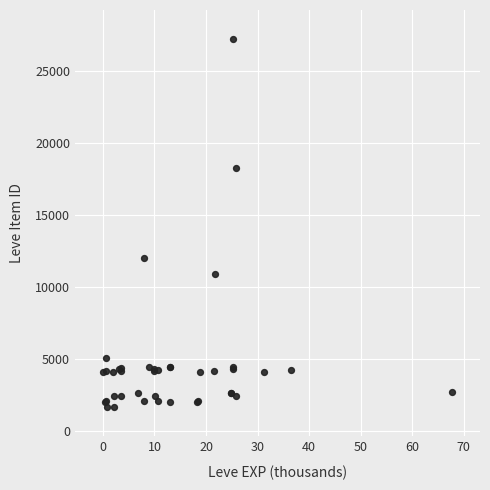

What Y value in the scatter plot is closest to 14448?

12018